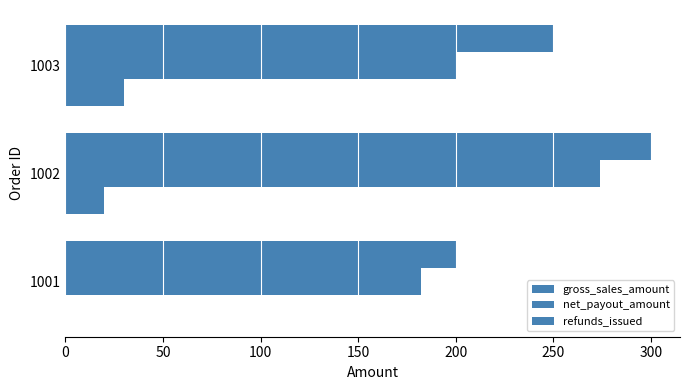

What is the maximum value for gross_sales_amount?

300